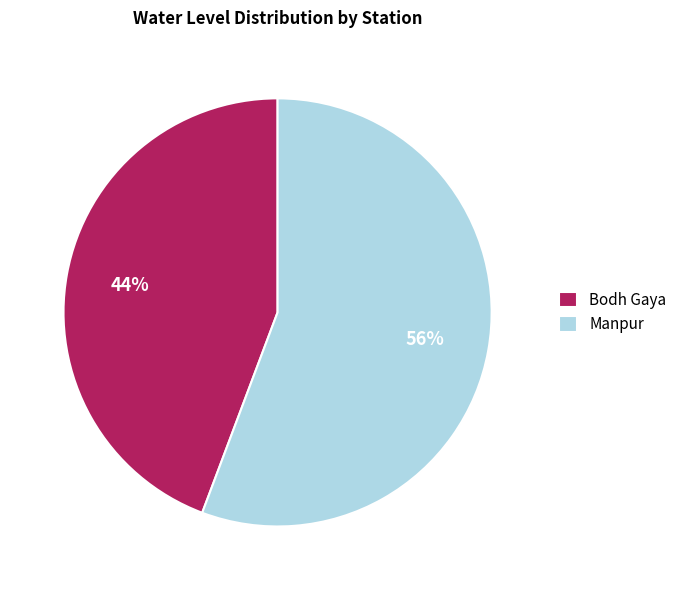

How many slices are in this pie chart?

2